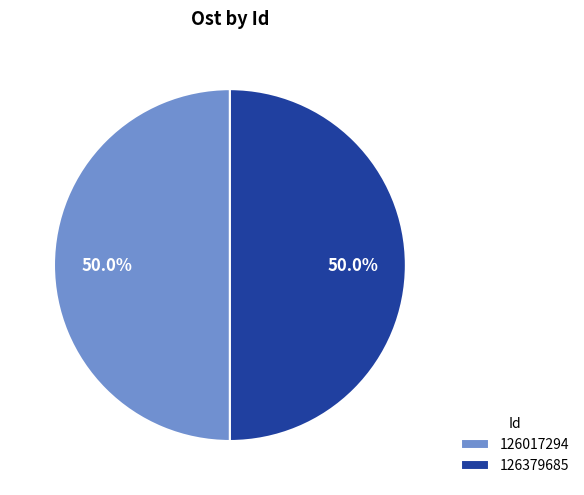

Combined, do 126017294 and 126379685 account for over 50%?

Yes